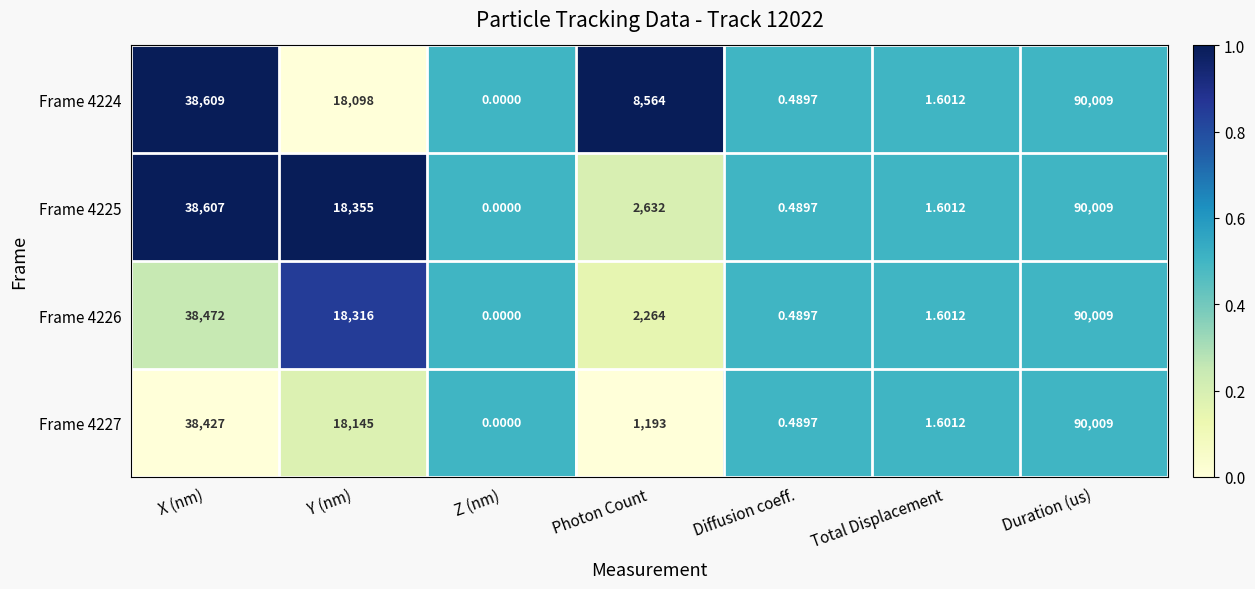

At which label does Frame 4224 reach its minimum?

Z (nm)